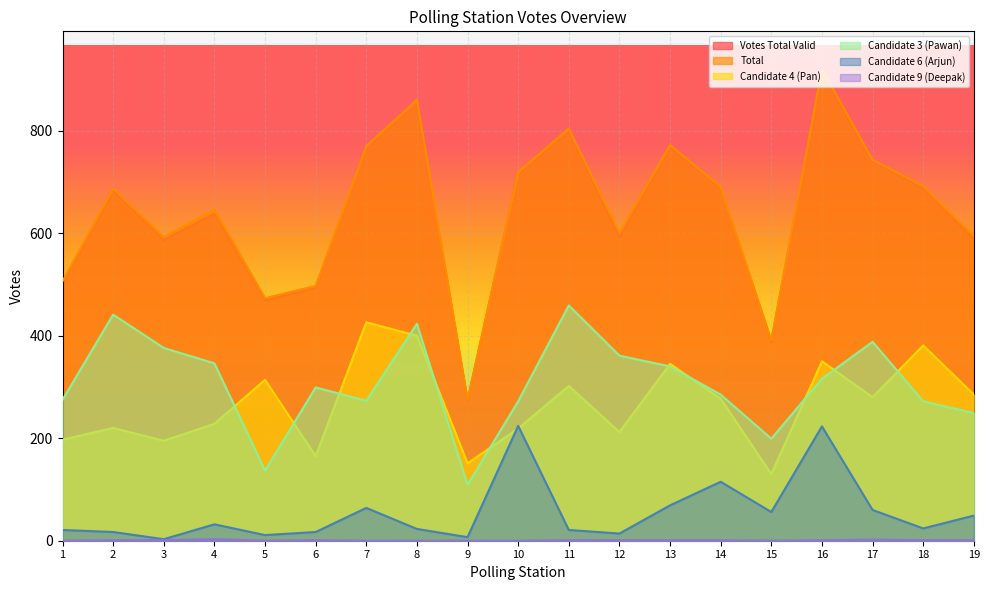

What is the minimum value for Candidate 3 (Pawan)?

109